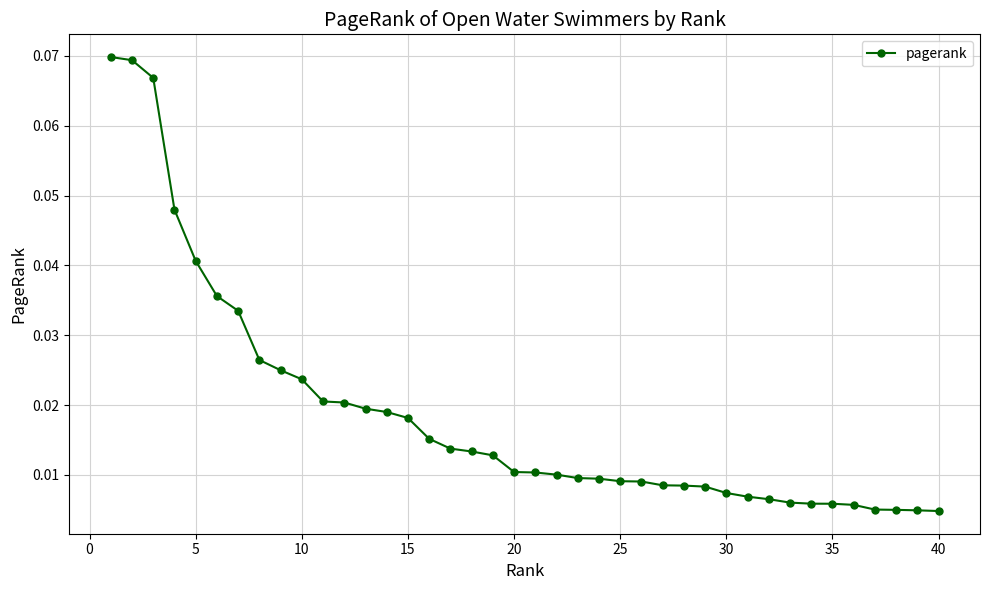

What is the sum of all values?

0.7